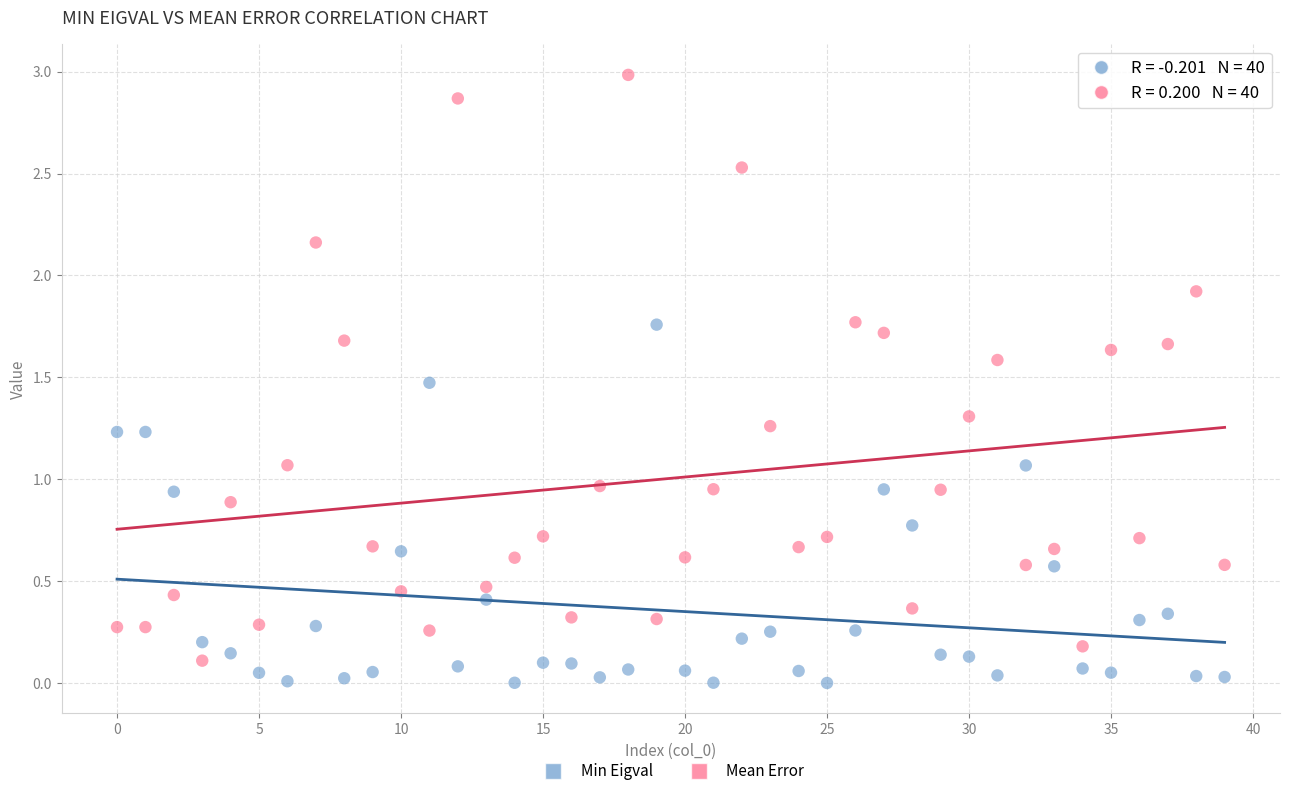

Across all data points, what is the range of Y values (max minus min)?

3.0